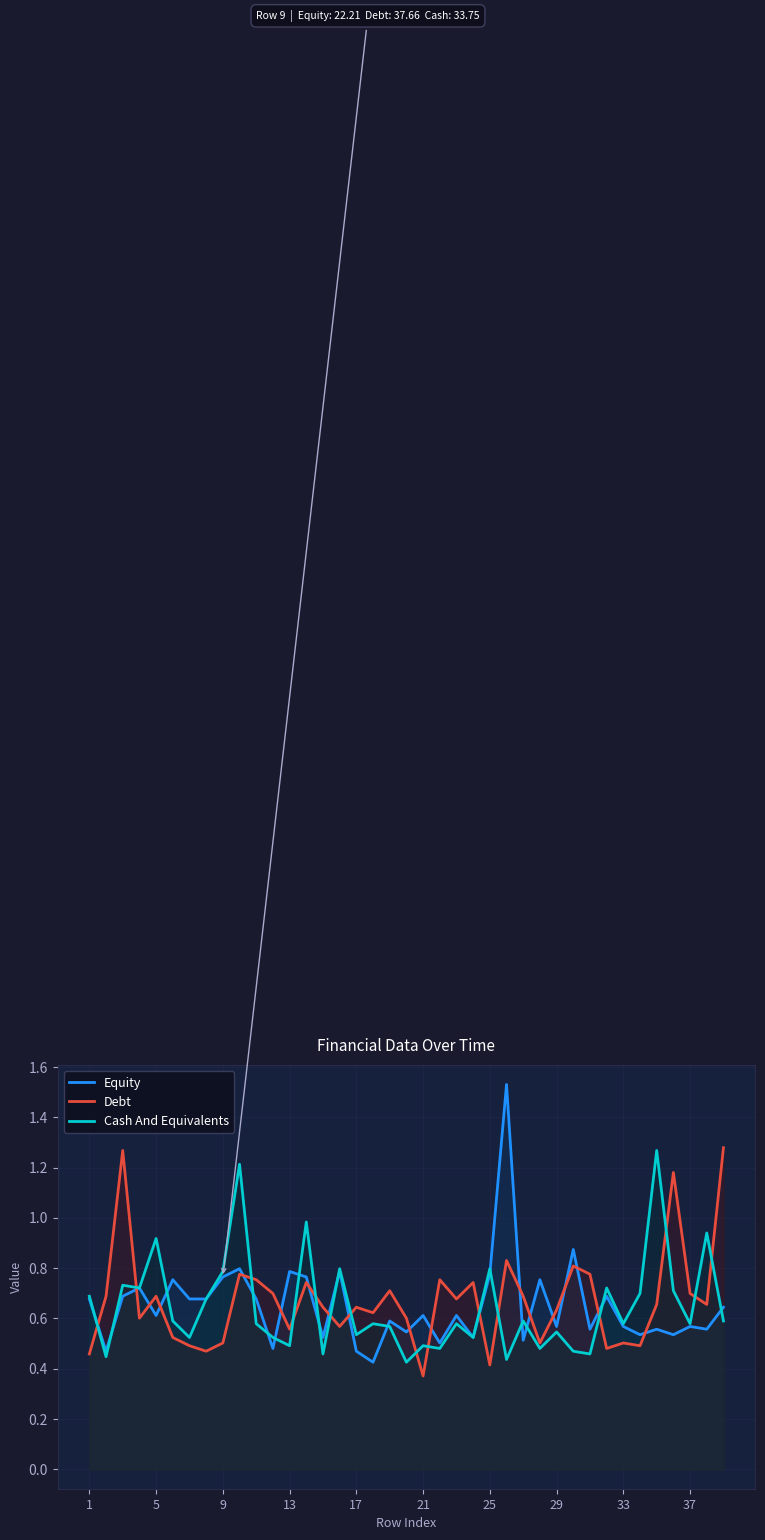

Which series has the largest range (max minus min)?

Equity